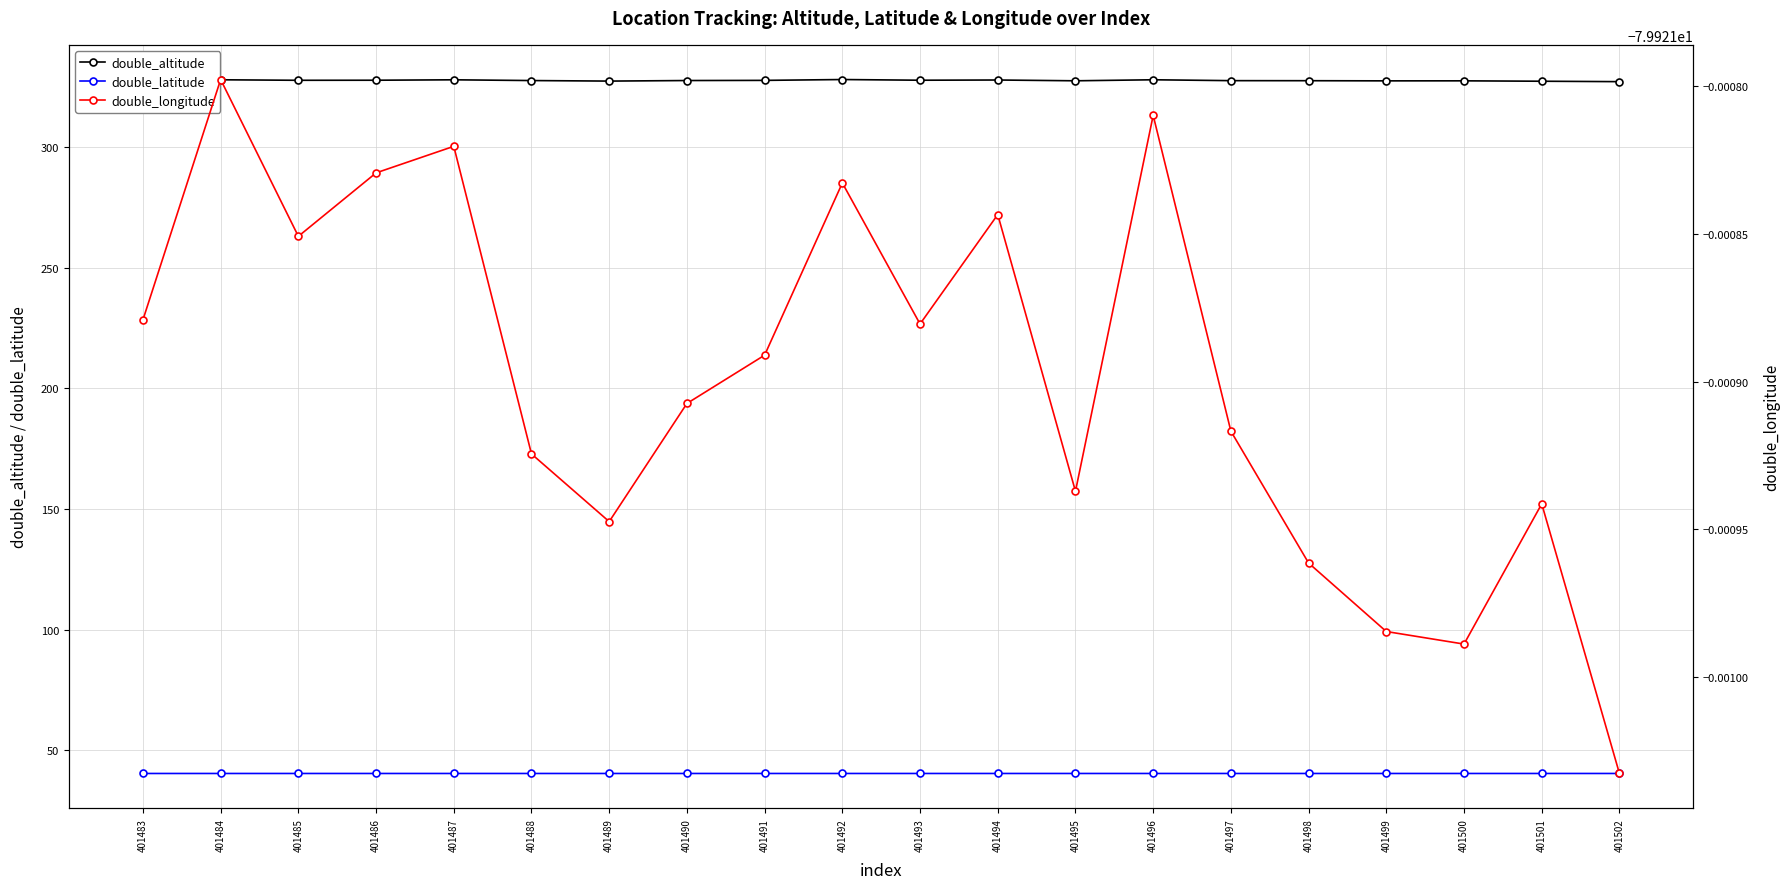

True or false: double_altitude has a value of 574.1 at 401490.

False